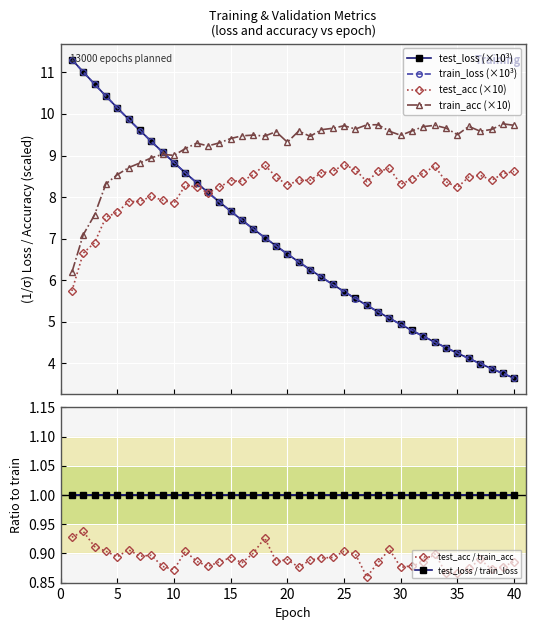

What is the value of the test_loss (×10³) point at the 20th from the left?

6.6